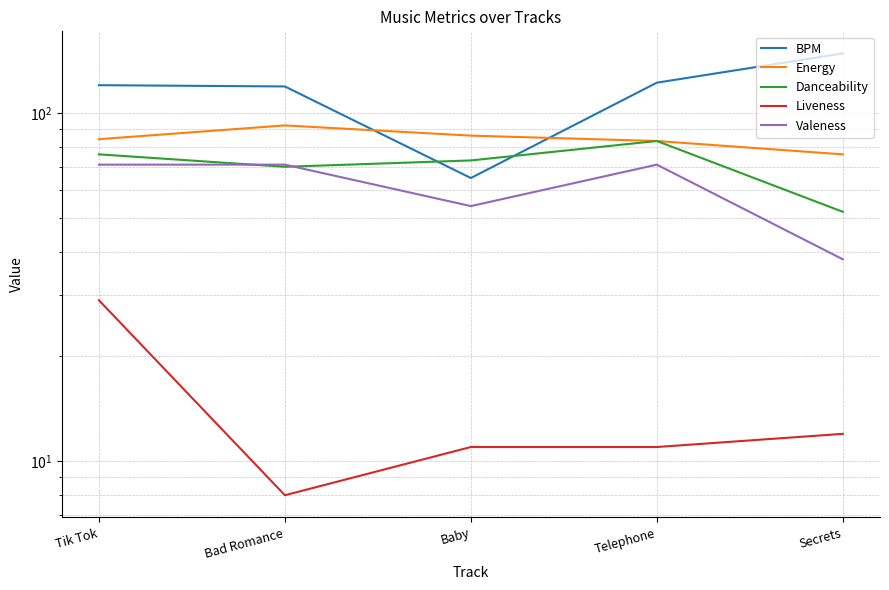

Between Telephone and Tik Tok, which is larger?

Telephone